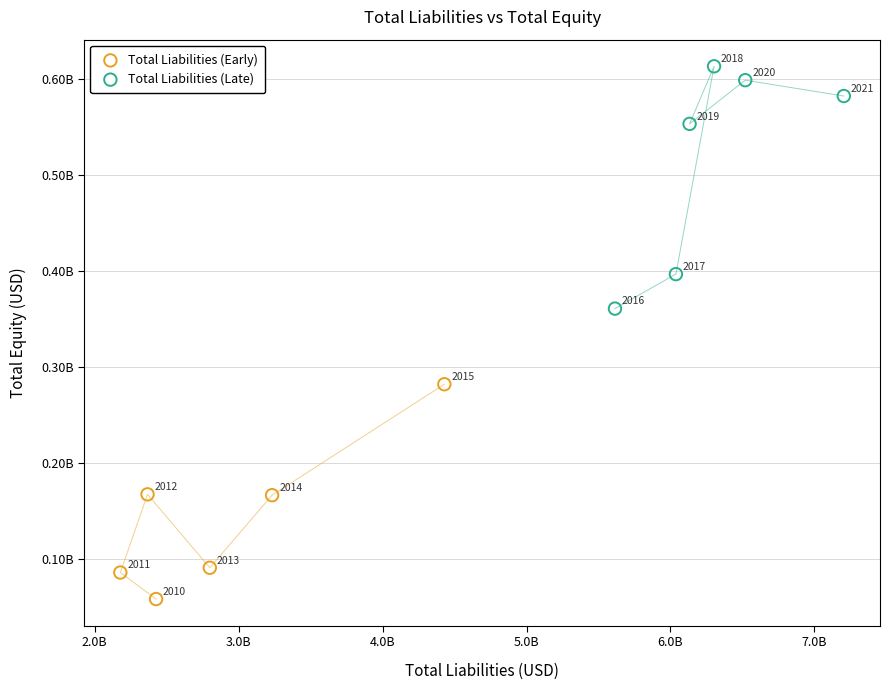

Which series reaches the maximum Y coordinate?

Total Liabilities (Late)